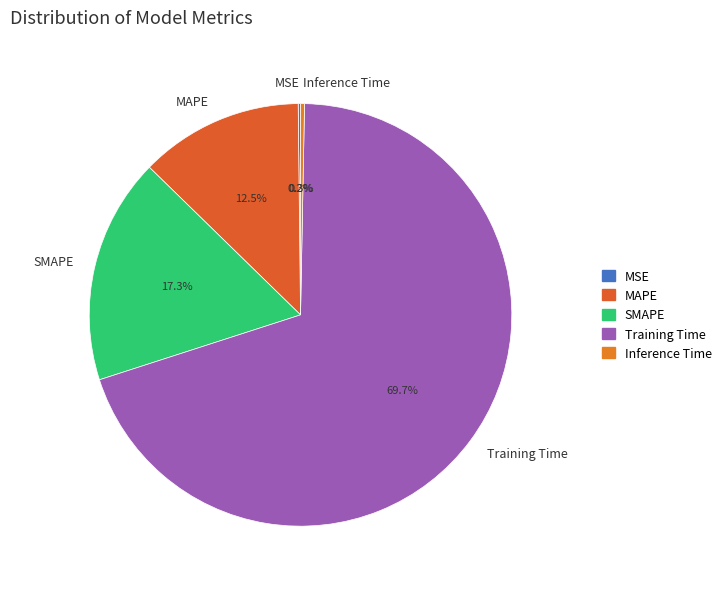

Does Training Time represent more than half of the total?

Yes